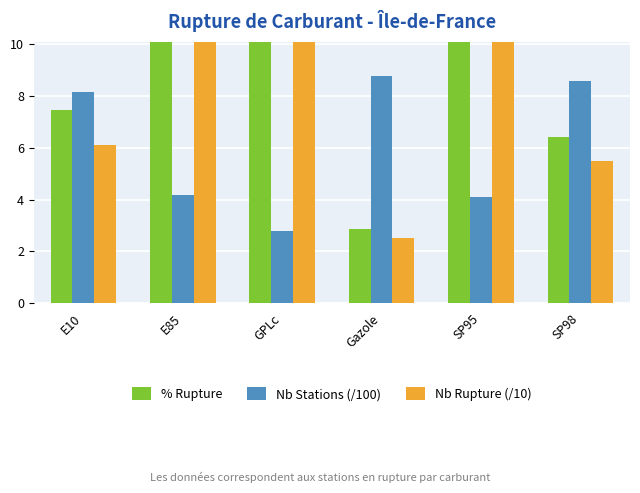

True or false: % Rupture has a value of 6.4 at SP98.

True